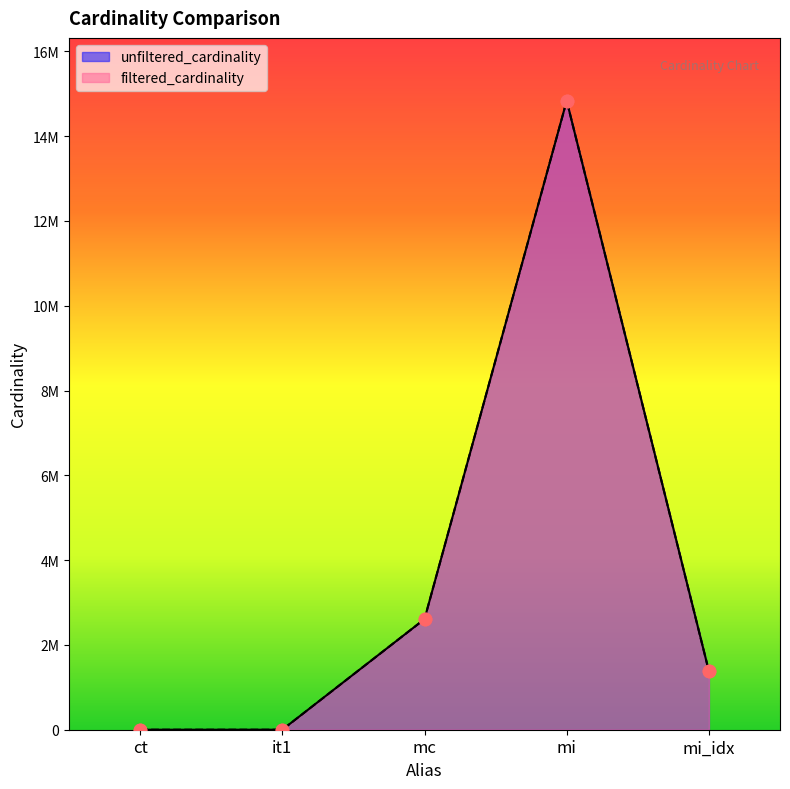

What is the total value across all series at mi_idx?

2760070